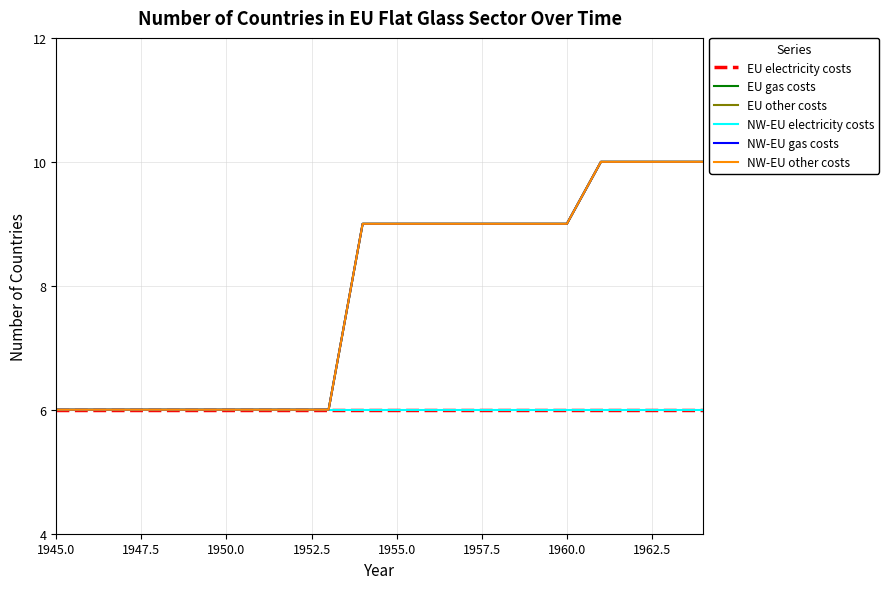

Does the chart have visible grid lines?

Yes